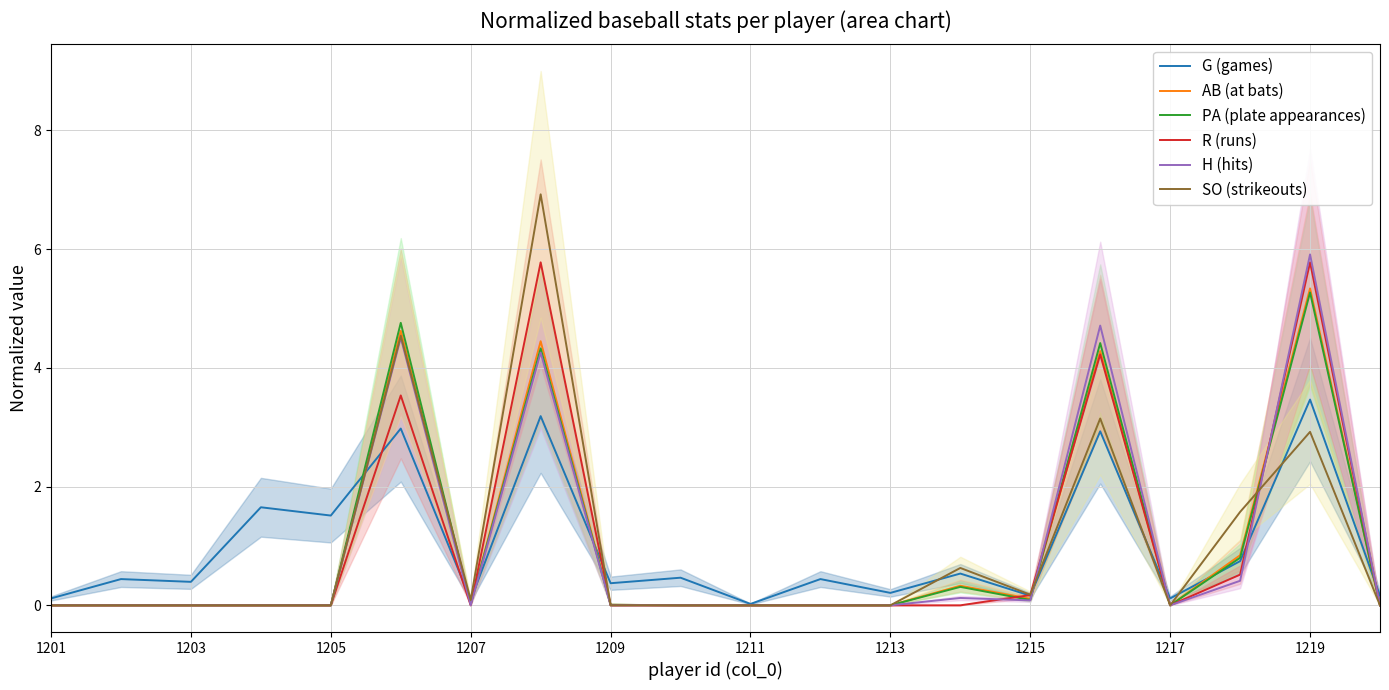

In AB (at bats), how many points are higher than both neighbors (excluding endpoints)?

5